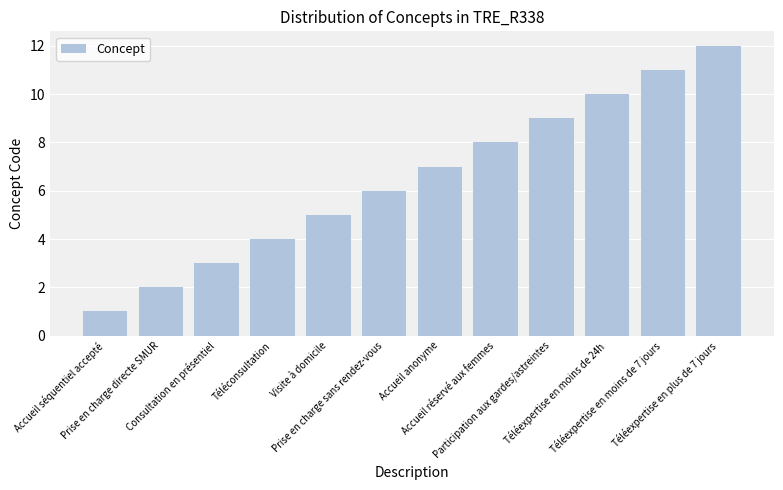

The value at Consultation en présentiel is 3. True or false?

True